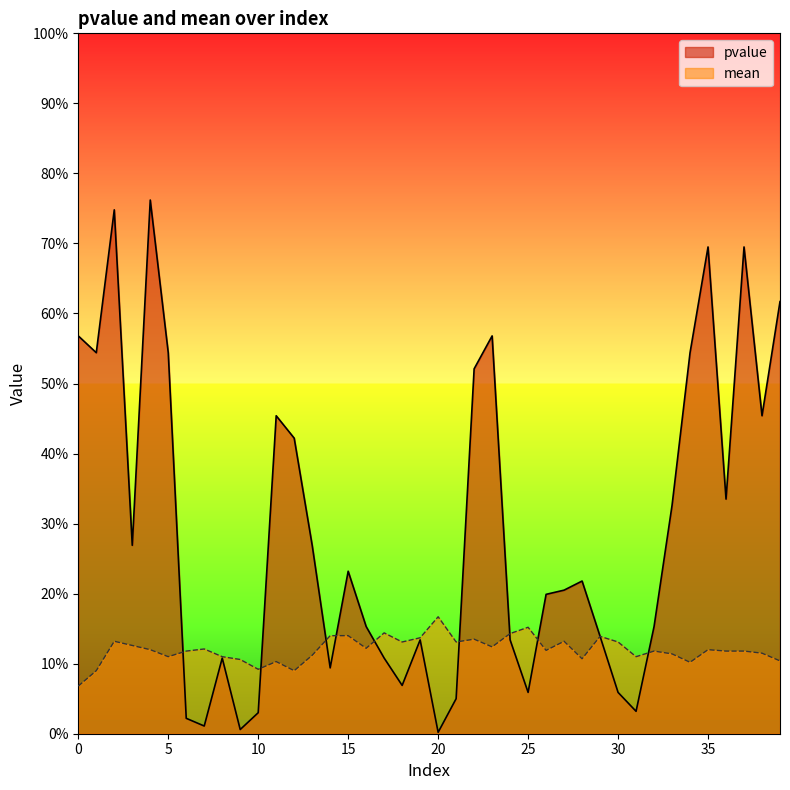

True or false: pvalue has a value of 1.0 at 37.

False